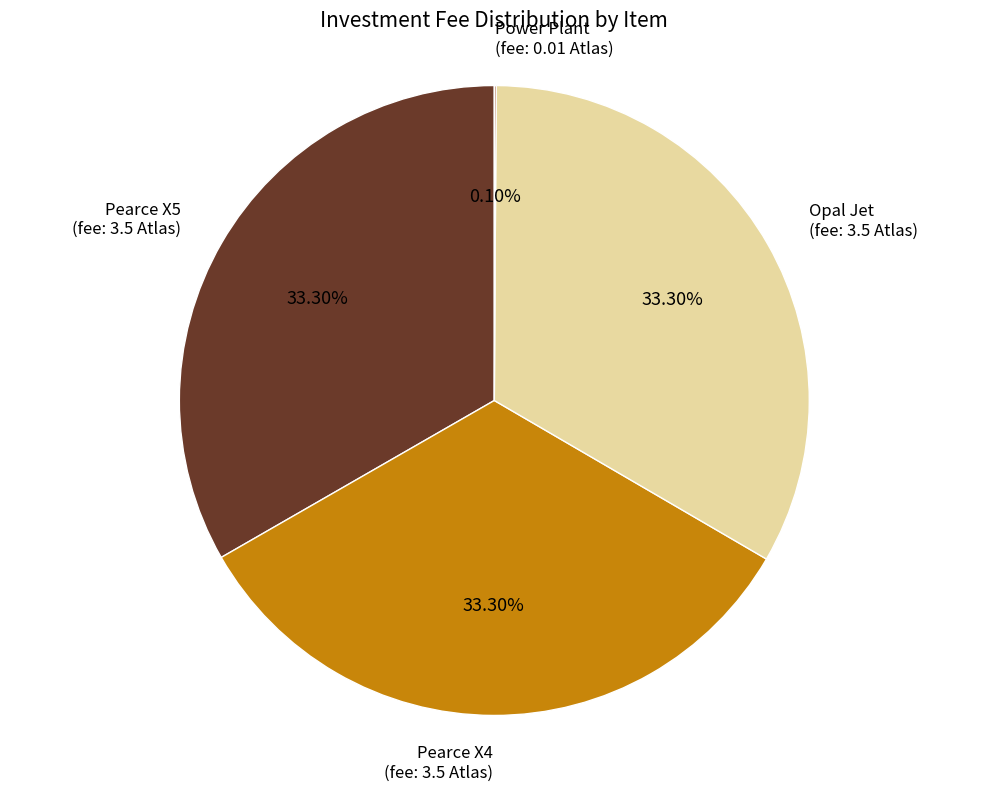

Combined, do Pearce X5 and Opal Jet account for over 50%?

Yes